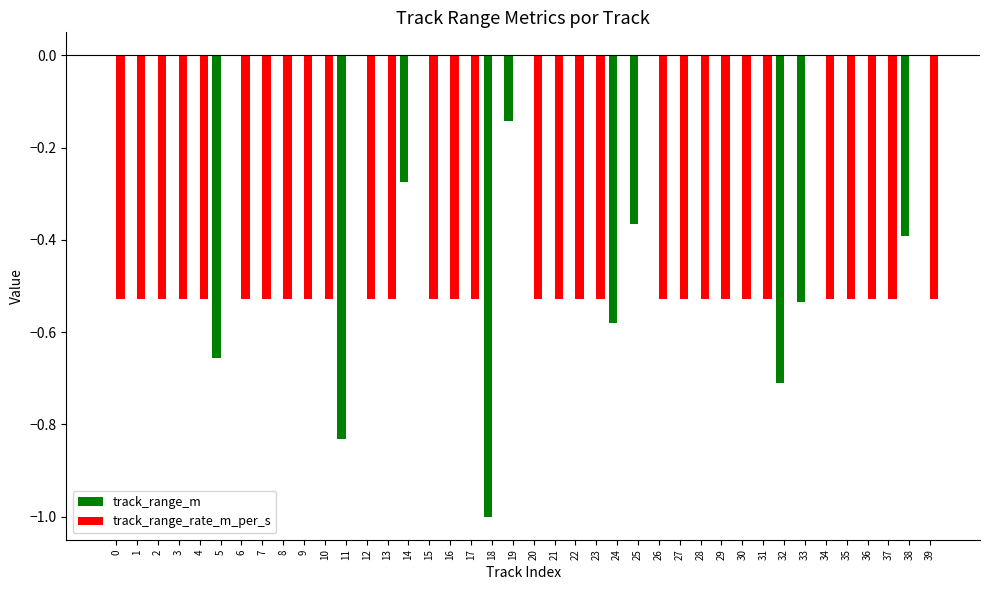

Between 7 and 18, which series saw the biggest shift?

track_range_m